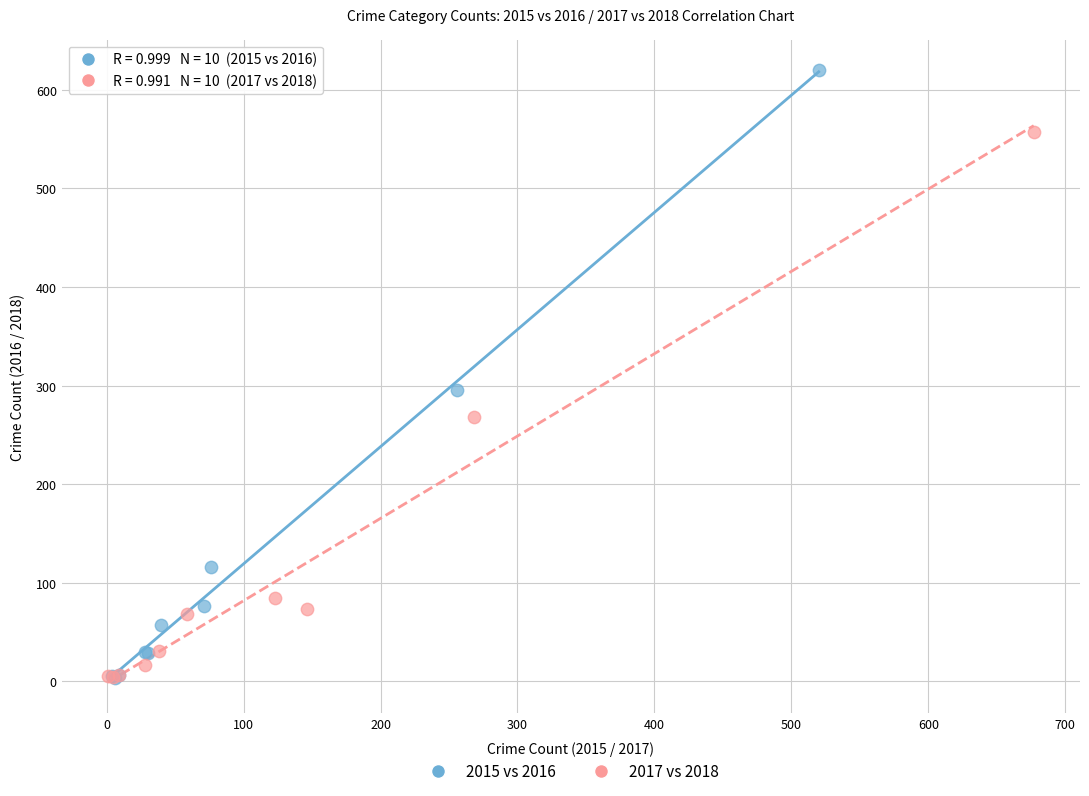

Which series reaches the maximum Y coordinate?

2015 vs 2016